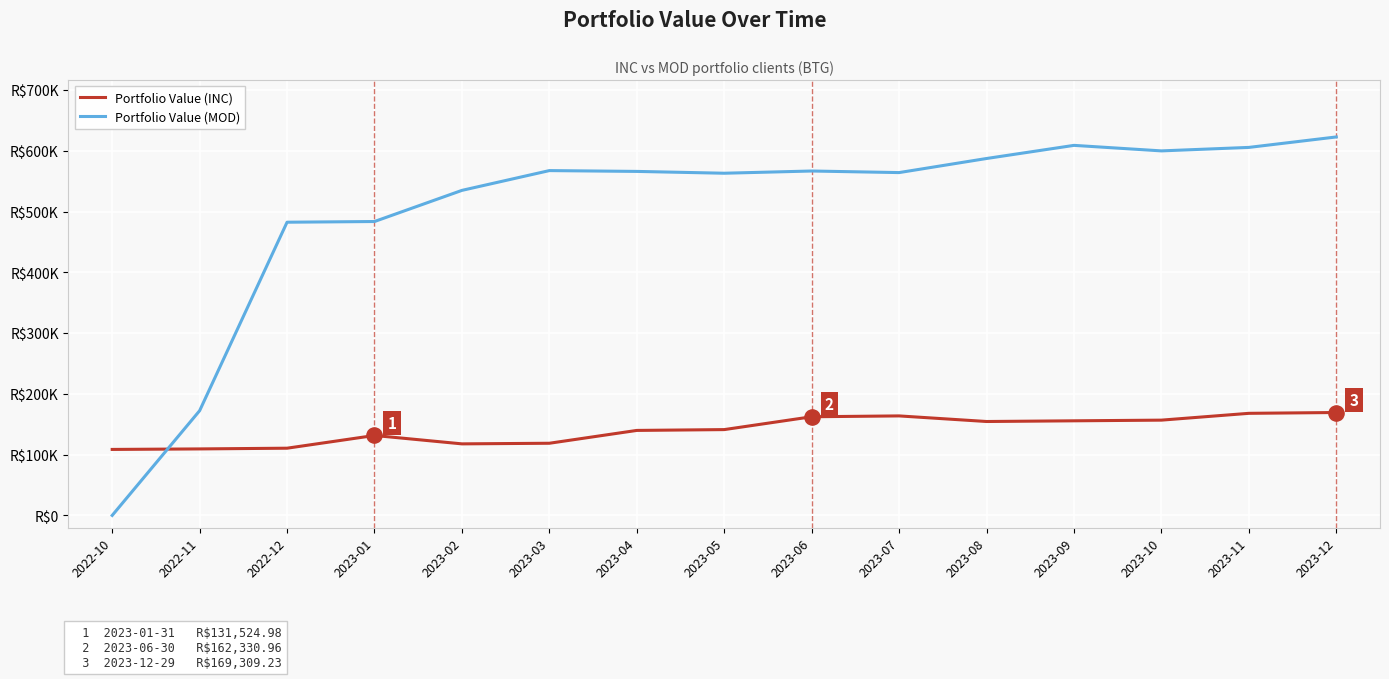

Is the value of Portfolio Value (MOD) at 2023-09 greater than the value of Portfolio Value (INC) at 2022-10?

Yes